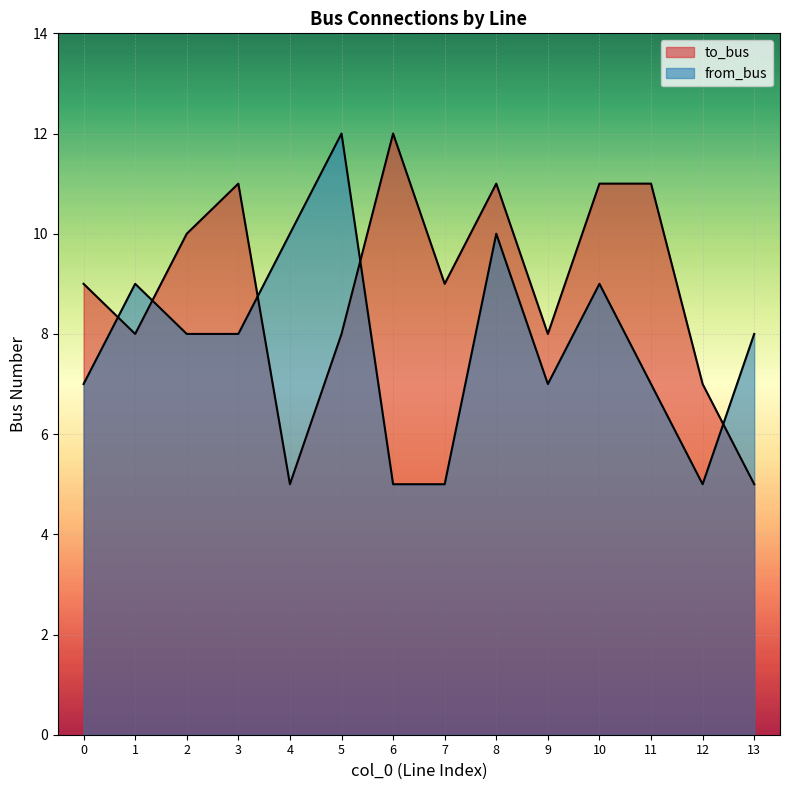

How many lines are shown in the chart?

2